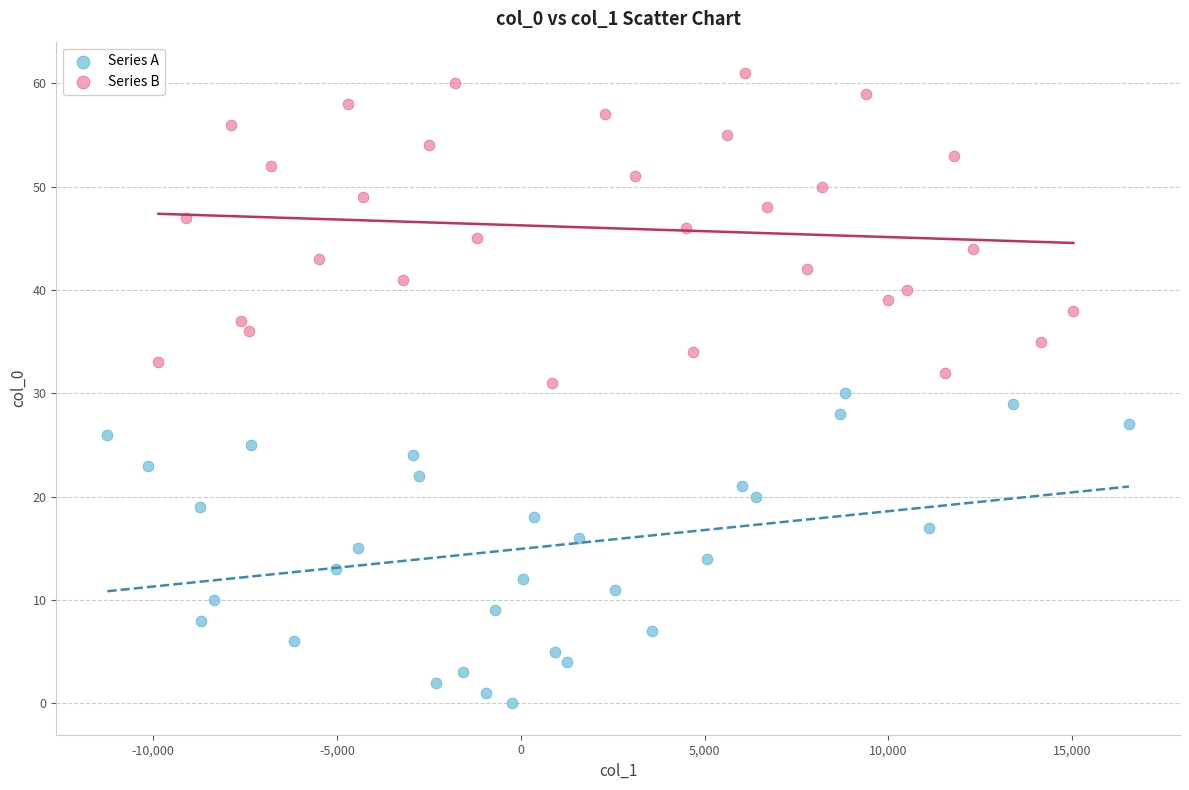

Which series reaches the minimum Y coordinate?

Series A